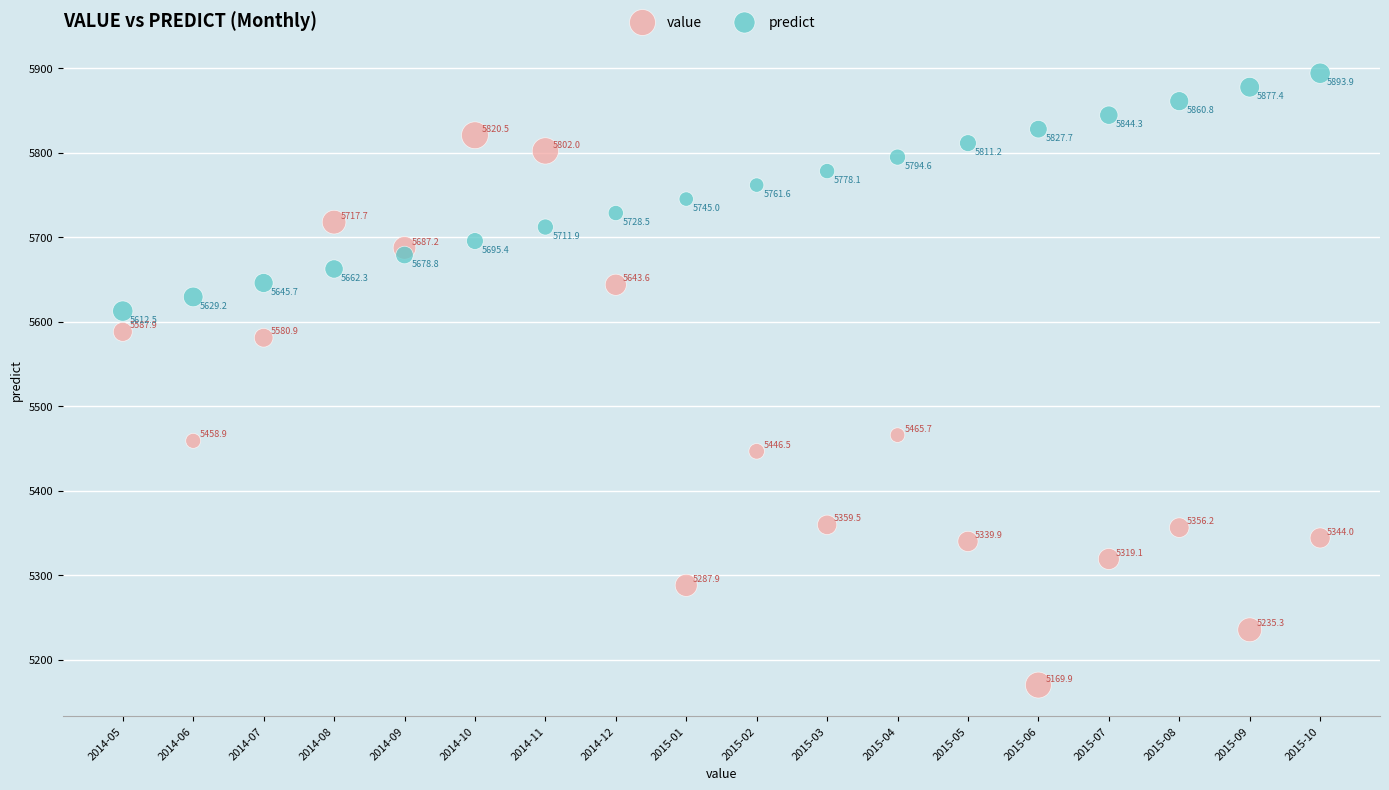

What are all the series names shown in the legend?

value, predict